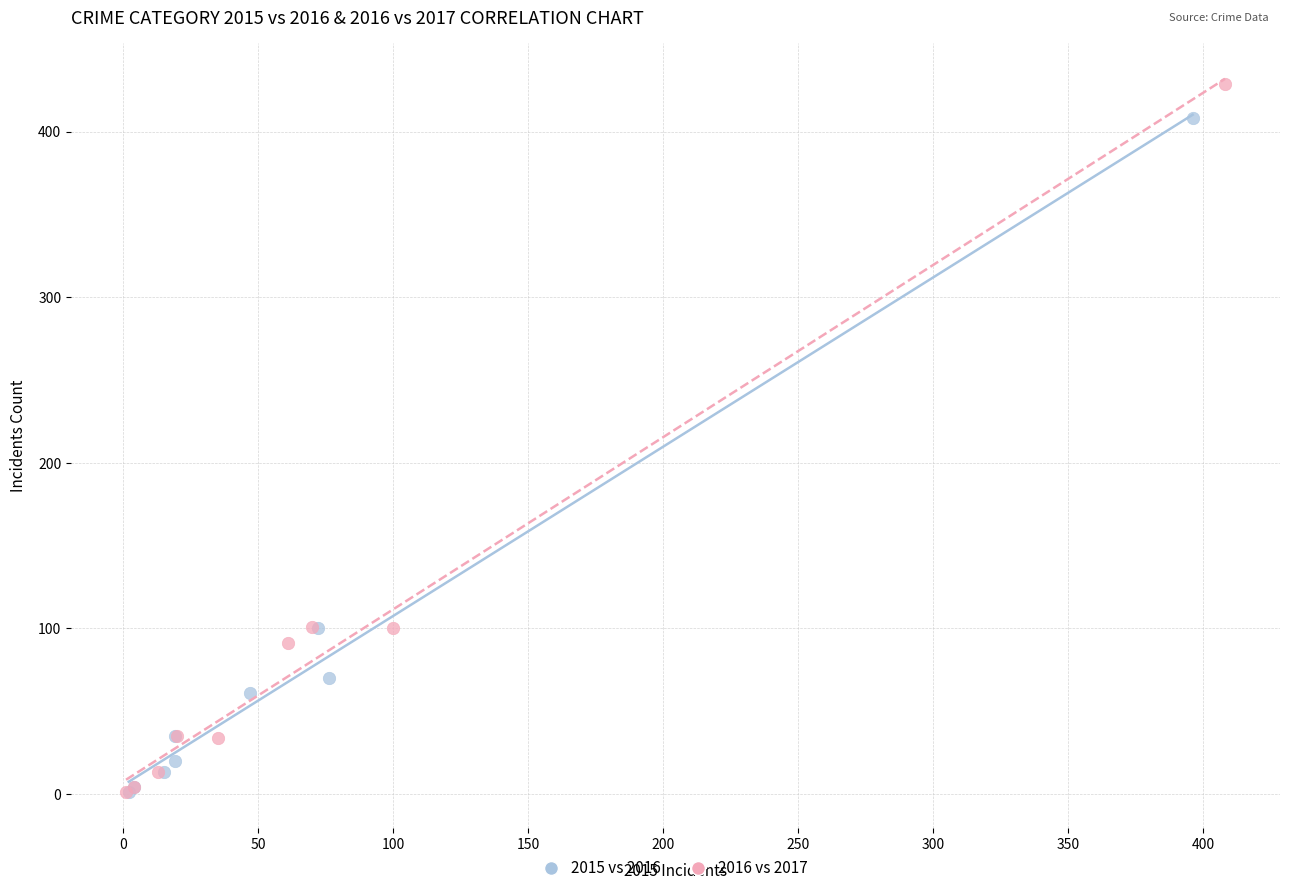

Which series has the largest Y range (max minus min)?

2016 vs 2017